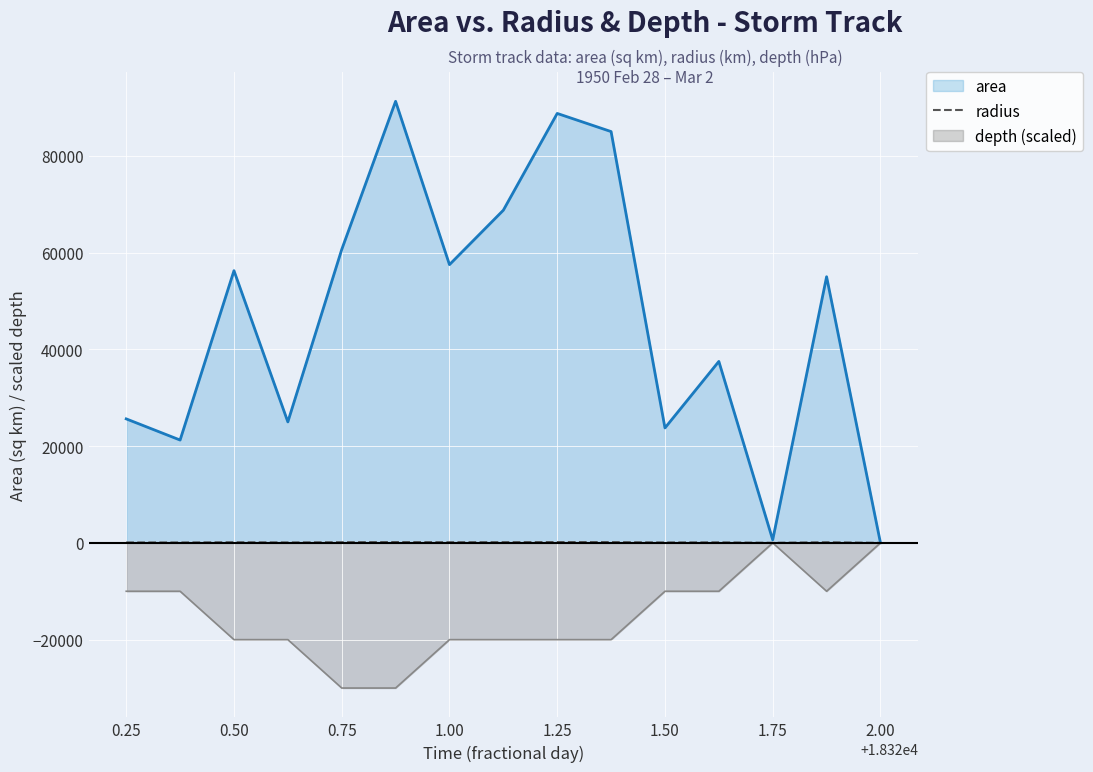

How many interior local peaks does the radius series have?

5